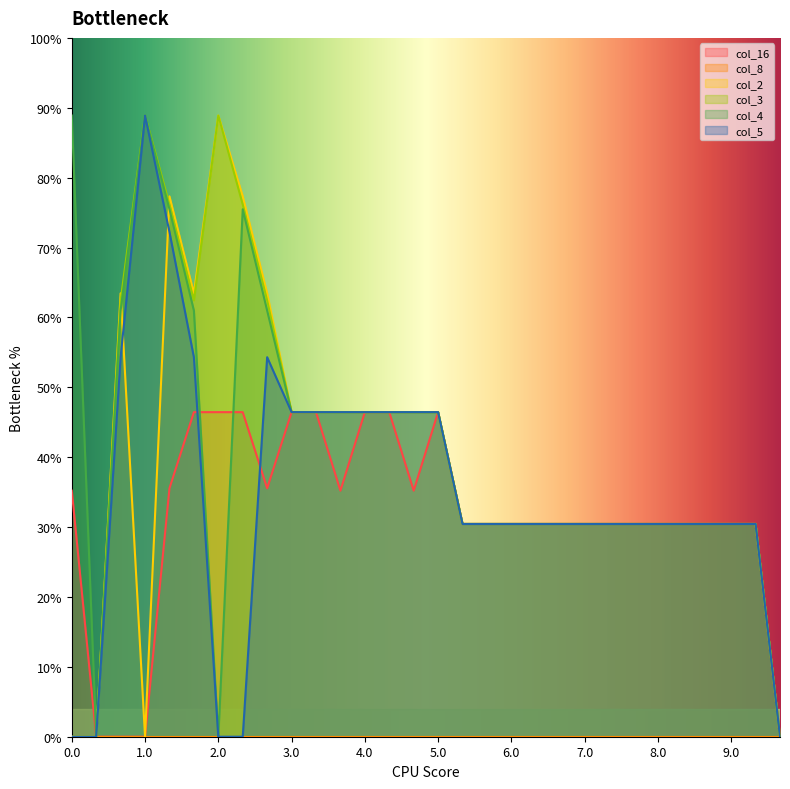

What position from the right is 4.2?

16